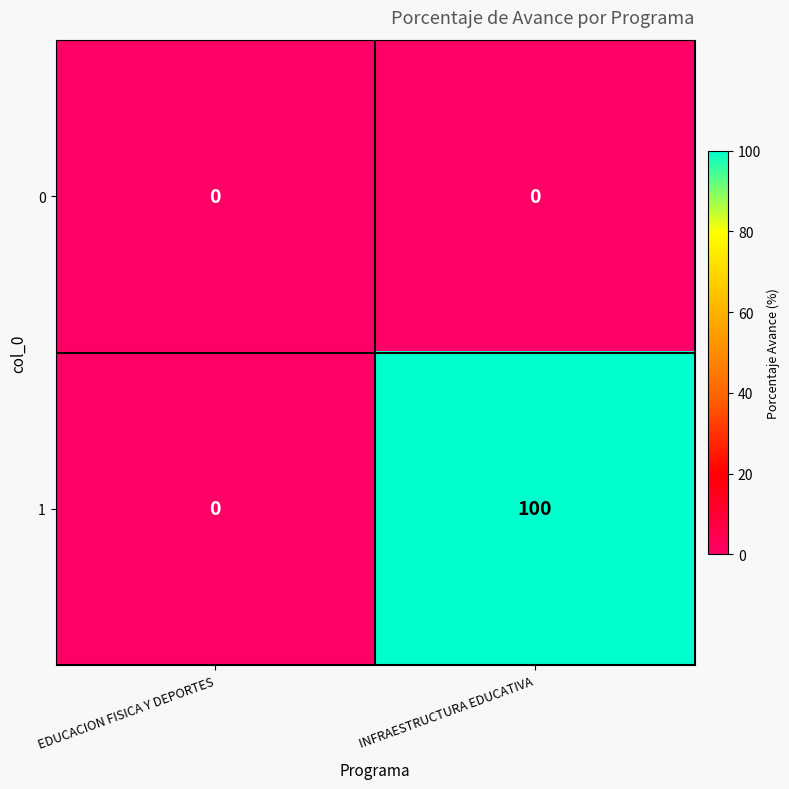

Which series has the widest spread of values?

1